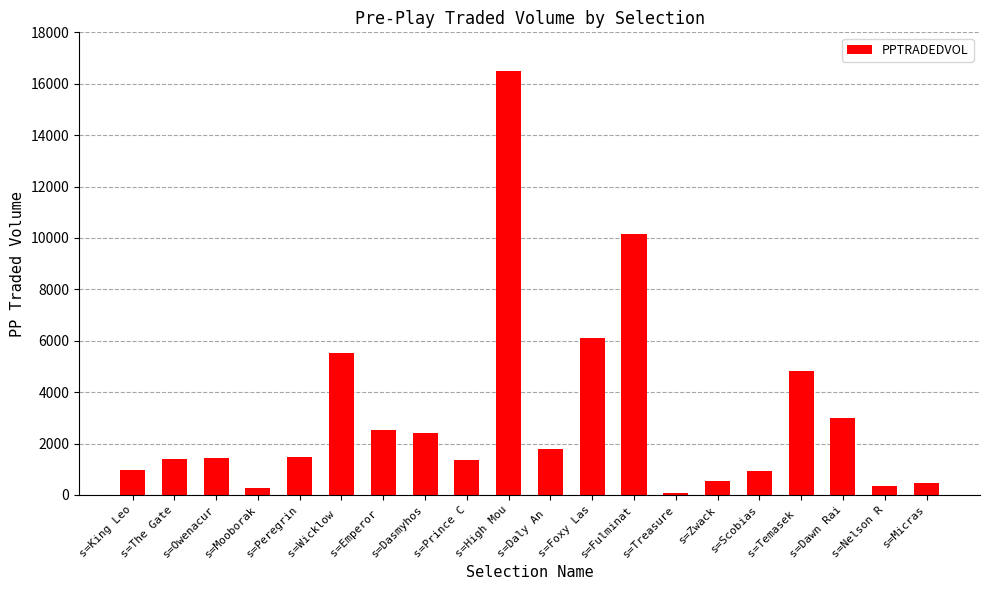

Which label corresponds to the smallest value in the chart?

s=Treasure